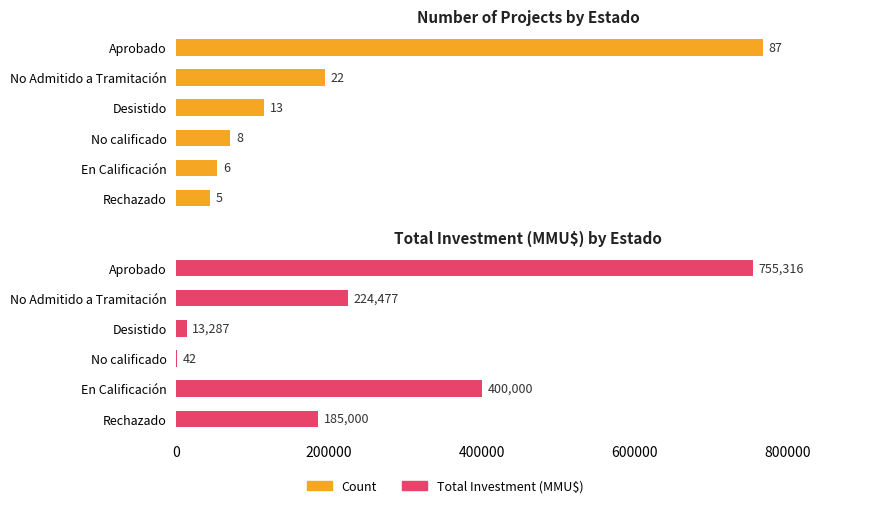

Reading left to right, what are all the values shown in this chart?

Count: 87	22	13	8	6	5
Total Investment (MMU$): 755316	224477	13287	42	400000	185000